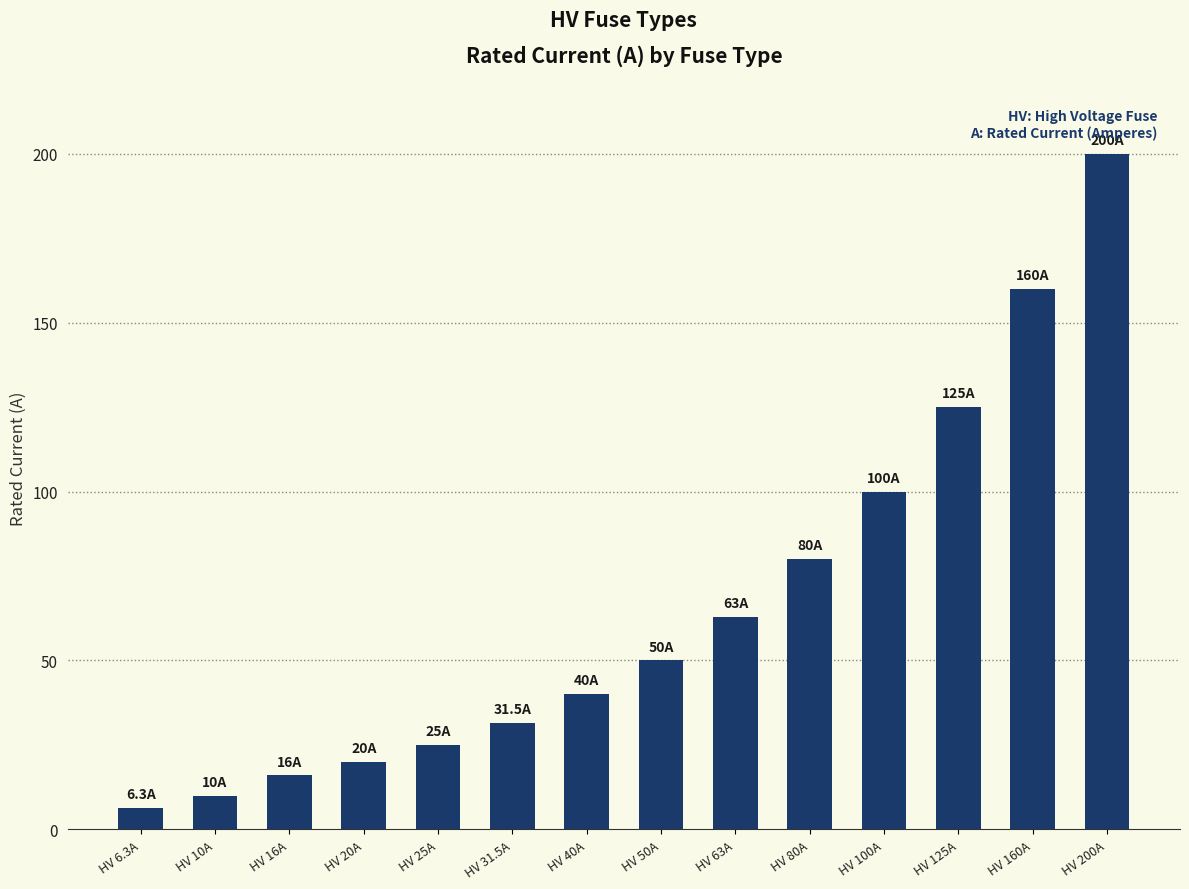

The value at HV 160A is 247.6. True or false?

False